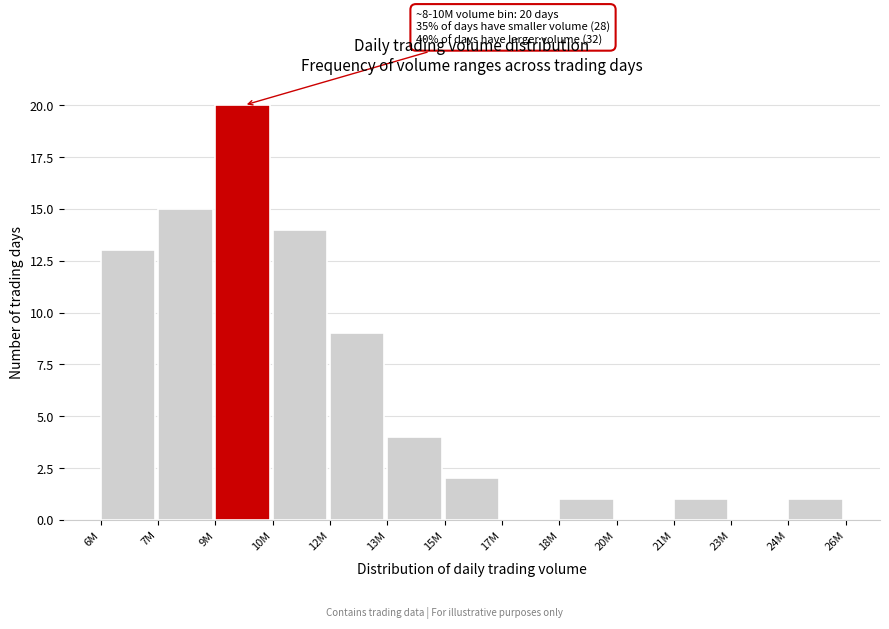

Reading left to right, what are all the values shown in this chart?

6M=13	7M=15	9M=20	10M=14	12M=9	13M=4	15M=2	17M=0	18M=1	20M=0	21M=1	23M=0	24M=1